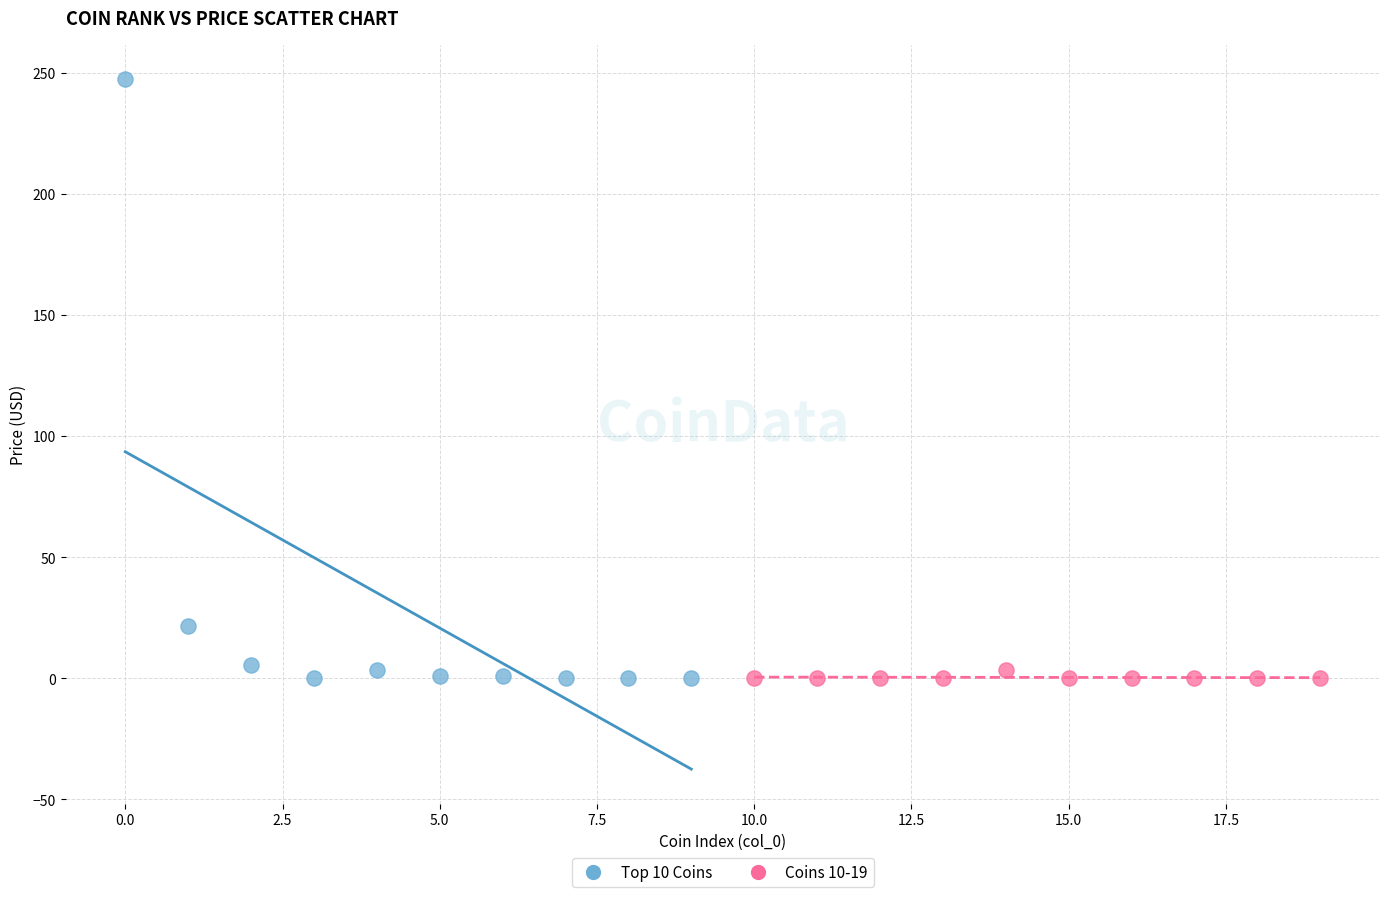

Which series contains the highest Y value?

Top 10 Coins